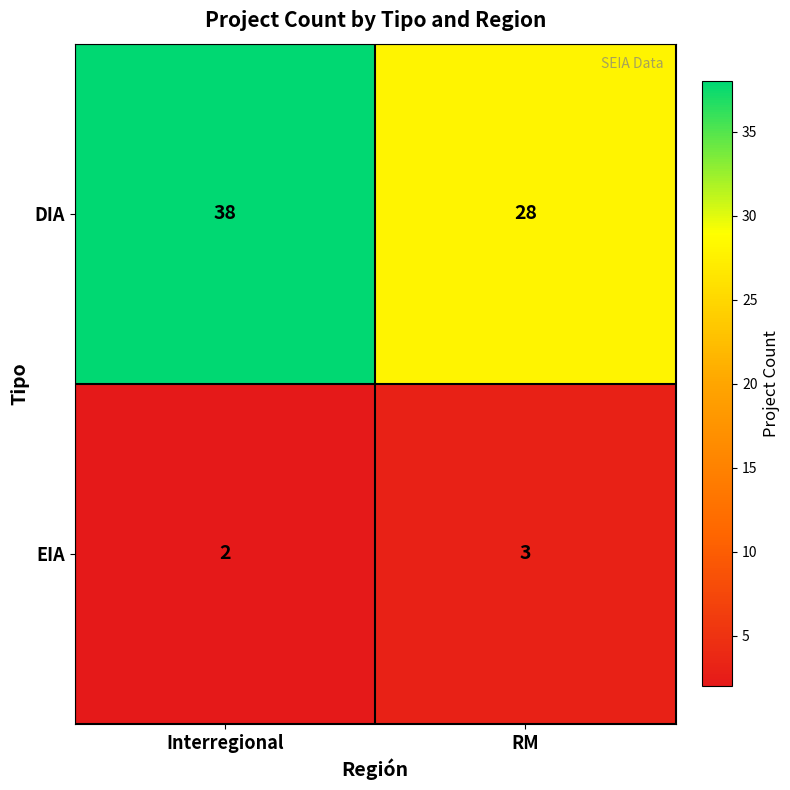

What is the average value of the DIA series?

33